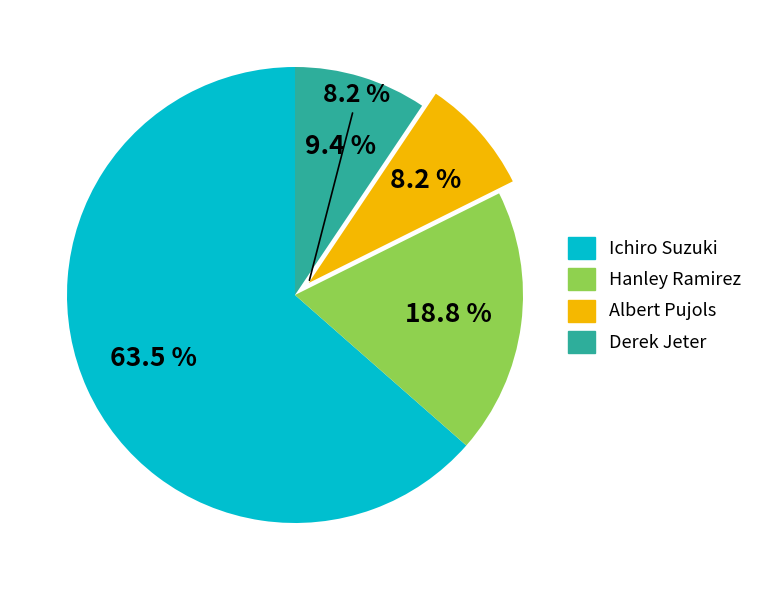

Is the sum of Hanley Ramirez and Ichiro Suzuki greater than half?

Yes